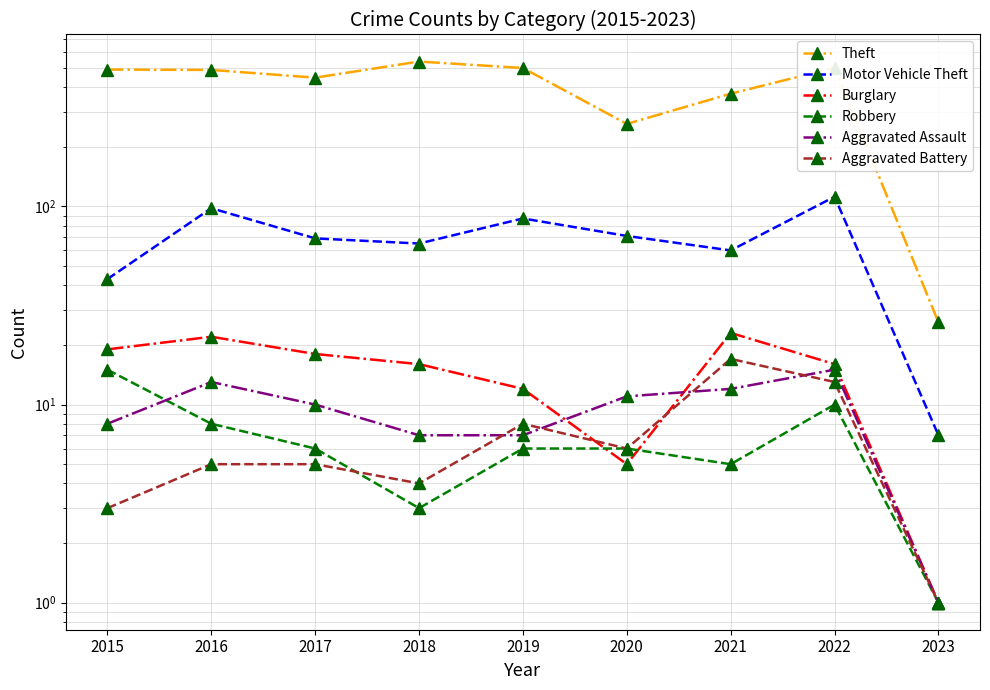

Which series has the largest range (max minus min)?

Theft